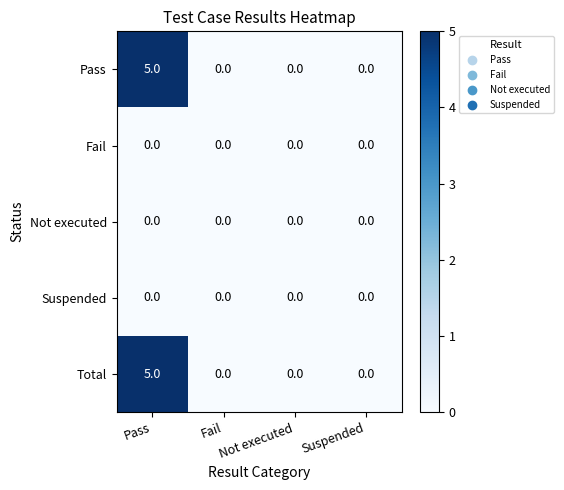

True or false: Suspended has a value of 0 at Suspended.

True